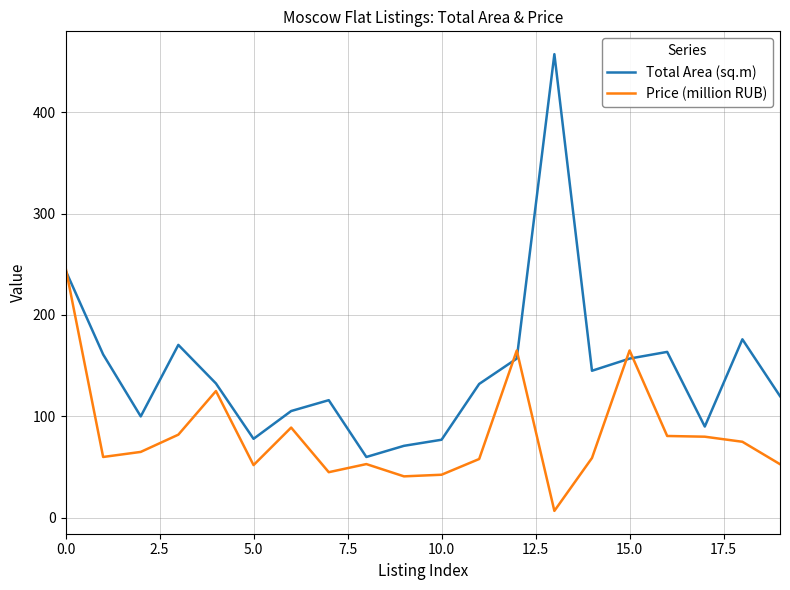

What is the maximum value shown in the chart?

457.1